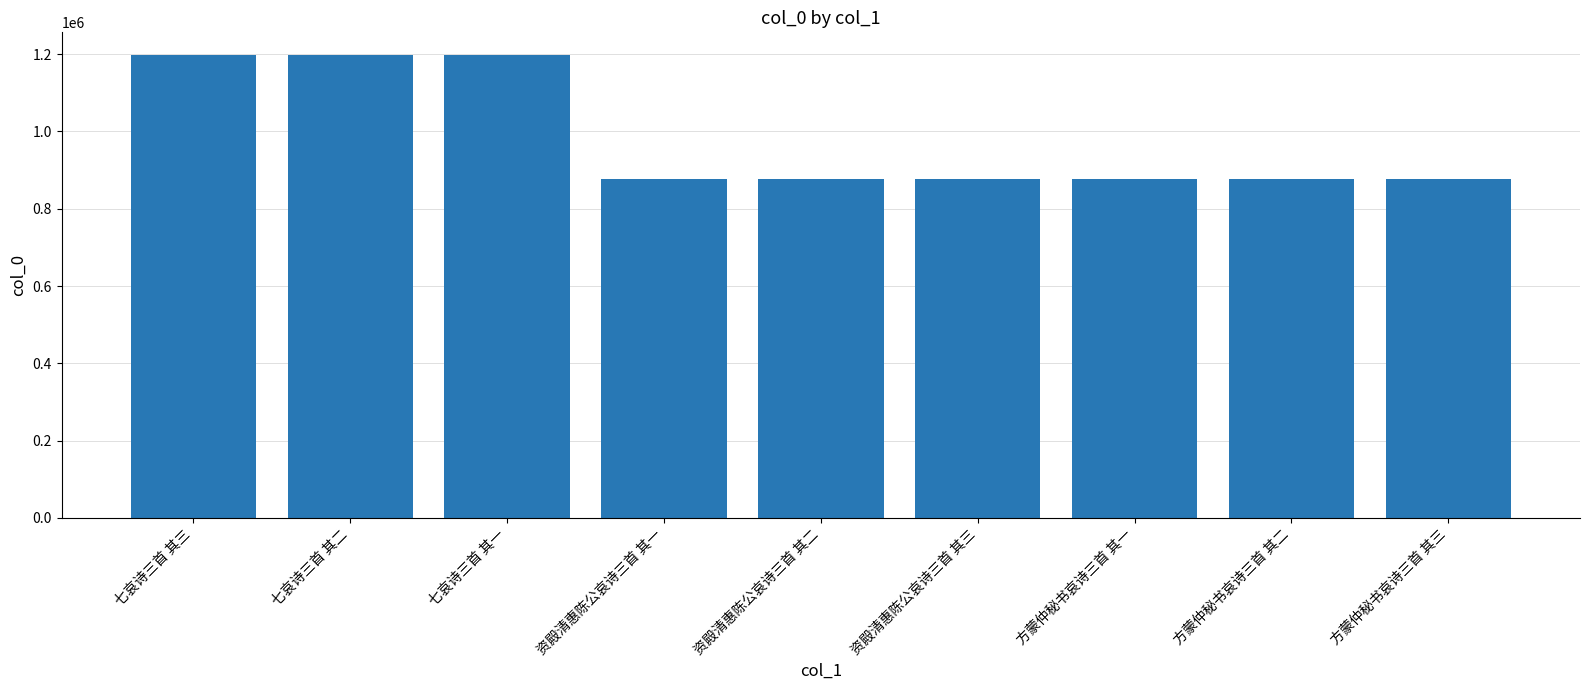

What is the difference between the second highest and second lowest values?

320420